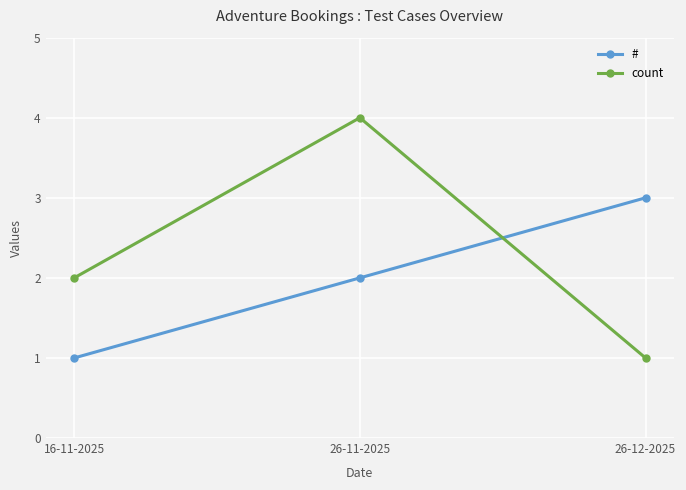

Is it true that # equals 3 at 26-12-2025?

True